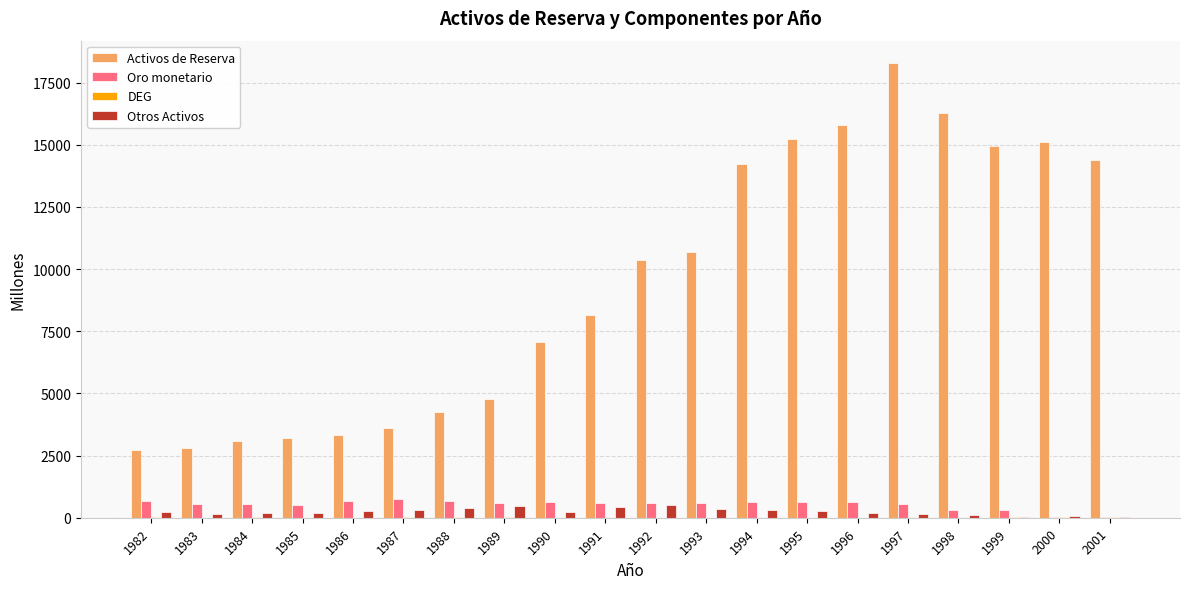

Which label corresponds to the largest value in the chart?

1997